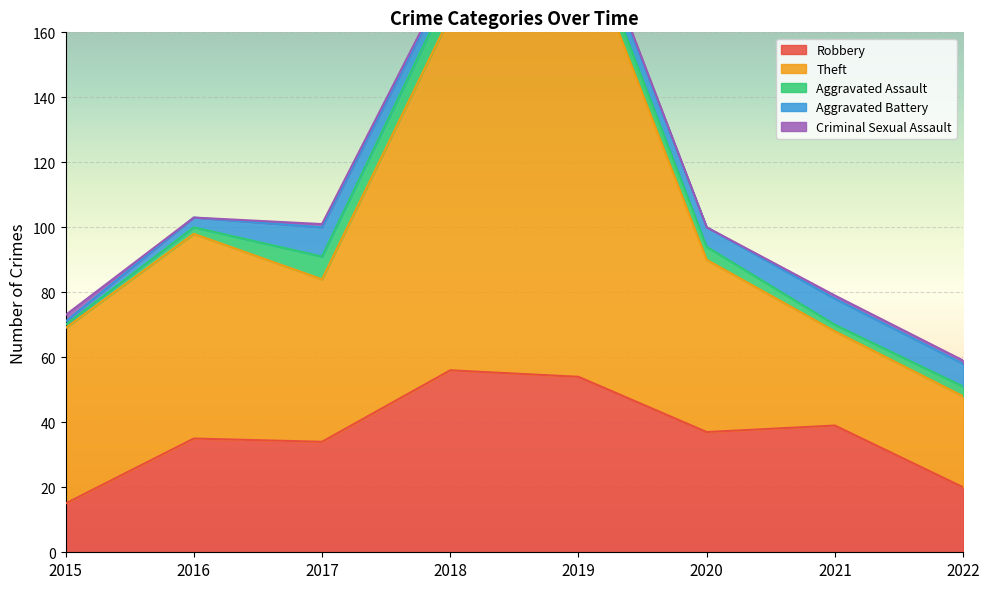

What is the difference between the maximum and minimum values in the Robbery series?

41